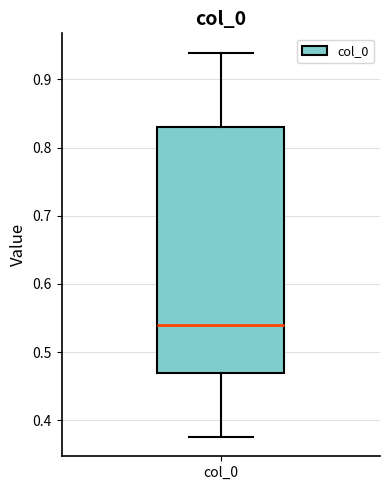

Where is the upper edge of the box for col_0 on the y-axis? The values are not printed on the chart, so give them approximately, as read against the axis.

0.83